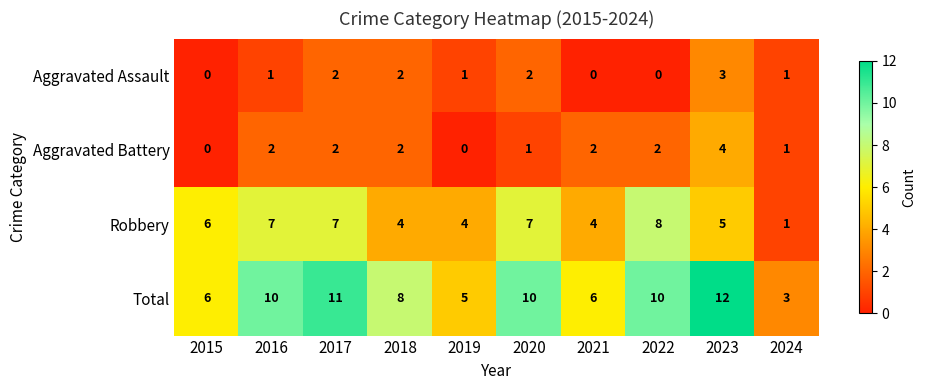

What is the spread (max minus min) of values at 2019?

5